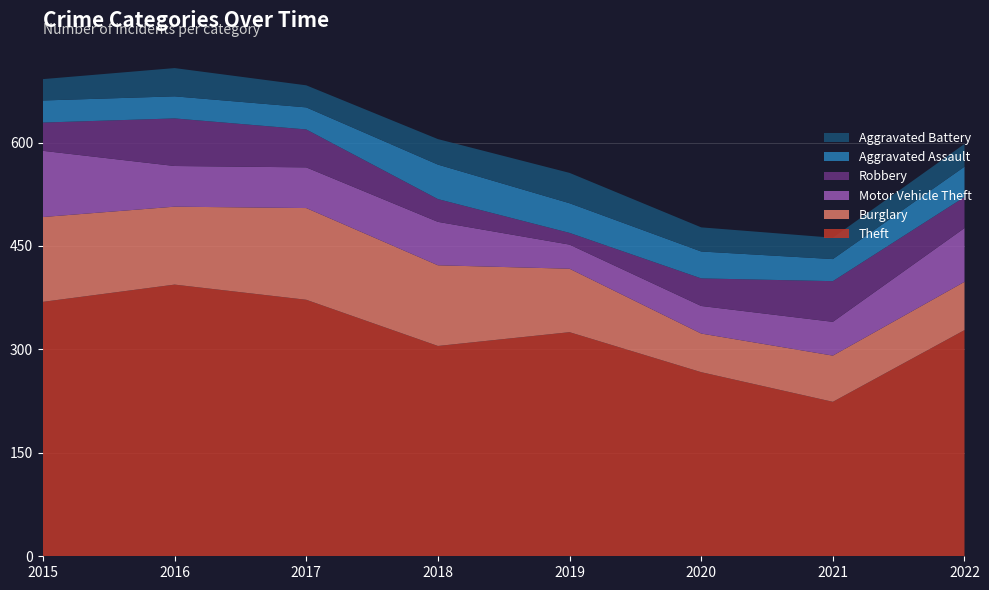

Reading right to left, transcribe all the data shown in this chart.

Theft: 2022=328	2021=224	2020=267	2019=325	2018=305	2017=372	2016=394	2015=369
Burglary: 2022=70	2021=67	2020=56	2019=92	2018=117	2017=133	2016=113	2015=123
Motor Vehicle Theft: 2022=78	2021=49	2020=40	2019=35	2018=63	2017=59	2016=59	2015=96
Robbery: 2022=45	2021=59	2020=40	2019=17	2018=33	2017=55	2016=69	2015=41
Aggravated Assault: 2022=44	2021=32	2020=39	2019=43	2018=50	2017=32	2016=32	2015=32
Aggravated Battery: 2022=33	2021=31	2020=35	2019=44	2018=37	2017=32	2016=41	2015=31